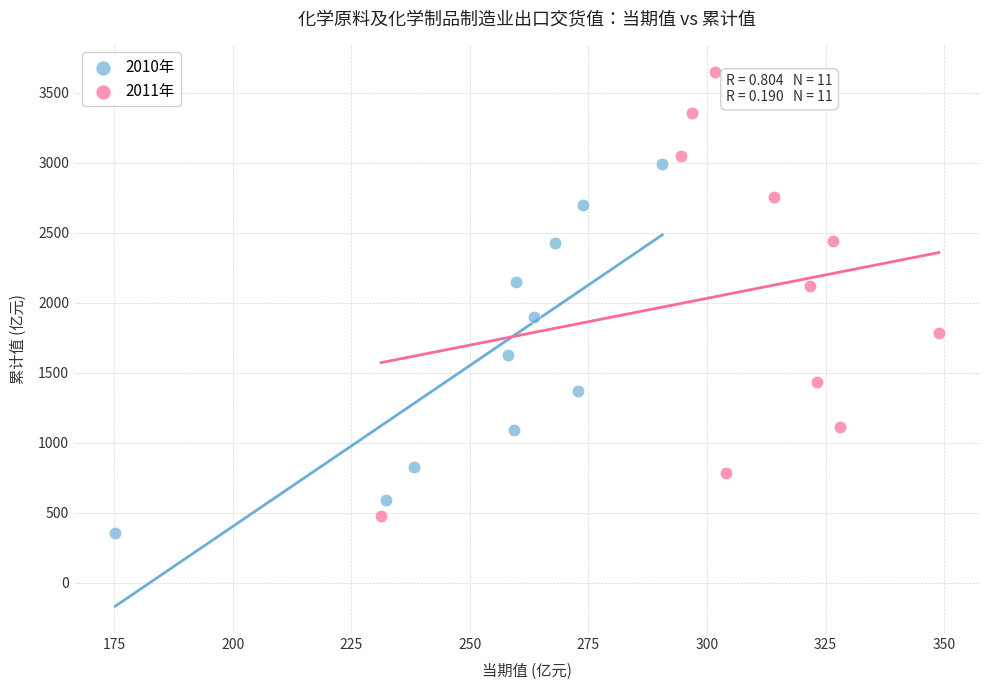

Which series reaches the maximum Y coordinate?

2011年